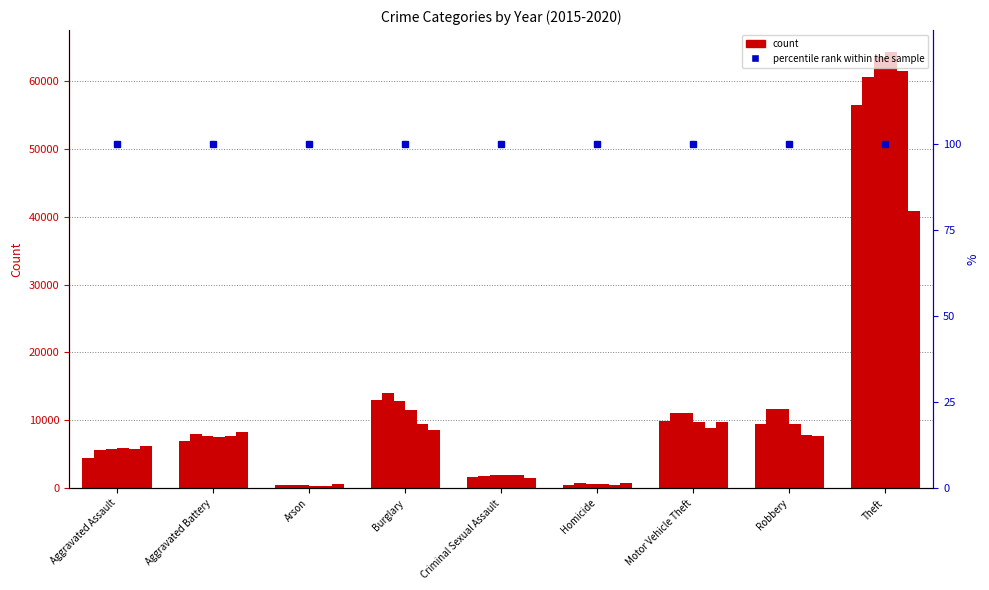

Which category has the highest value in the 2016 series?

Theft